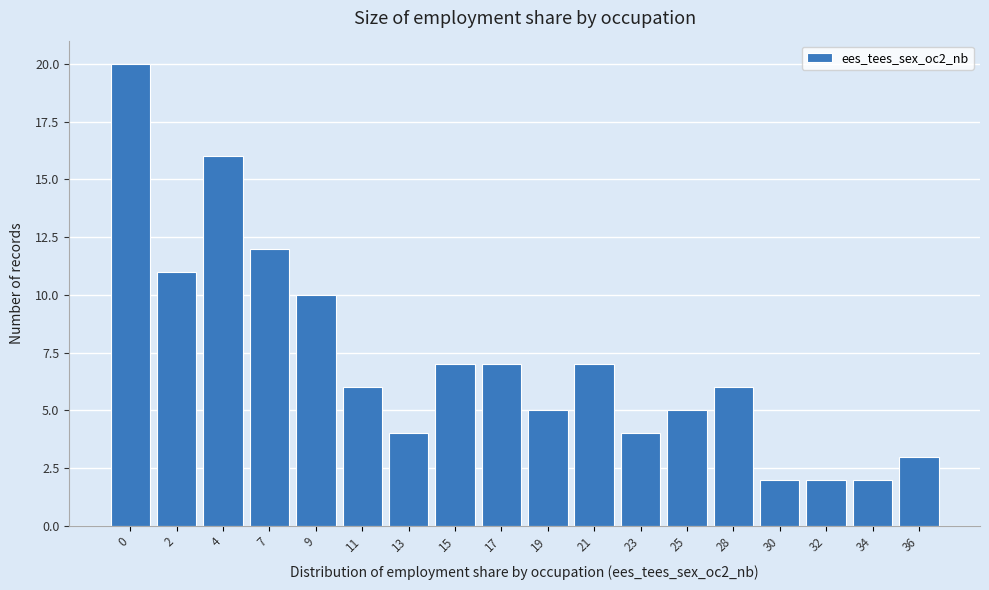

Reading right to left, extract all data points from this chart.

36=3	34=2	32=2	30=2	28=6	25=5	23=4	21=7	19=5	17=7	15=7	13=4	11=6	9=10	7=12	4=16	2=11	0=20